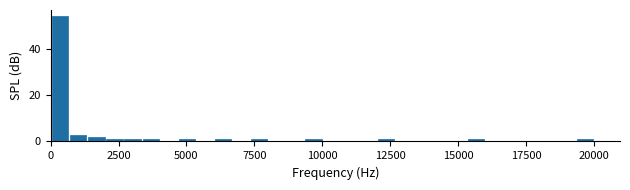

Around what value on the x-axis is the tallest bar? Give the approximate position of its centre, as read against the axis.

500